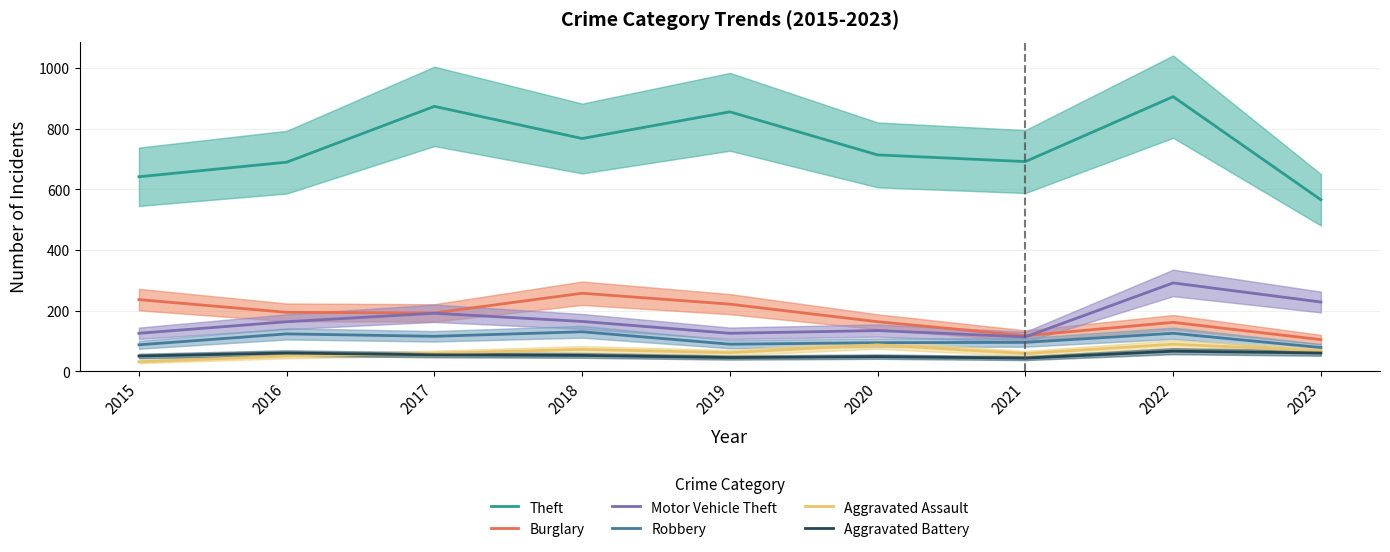

Rank the categories by Motor Vehicle Theft value from lowest to highest.

2021, 2015, 2019, 2020, 2016, 2018, 2017, 2023, 2022